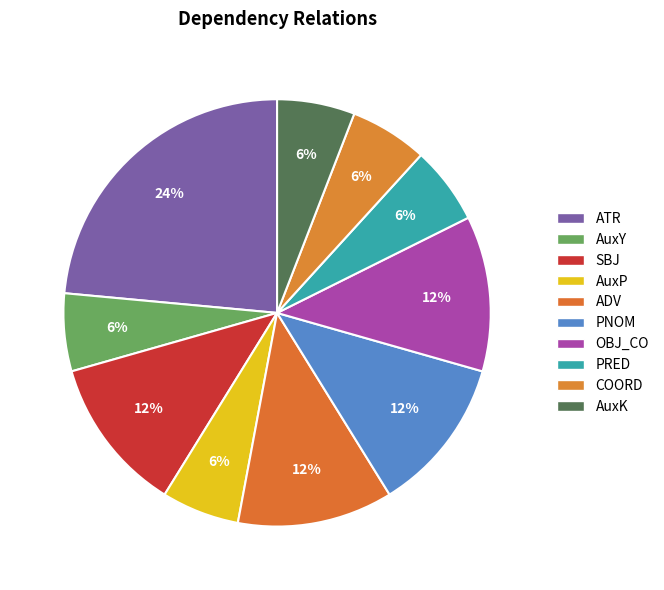

How much of the chart is everything except COORD?

94.1%